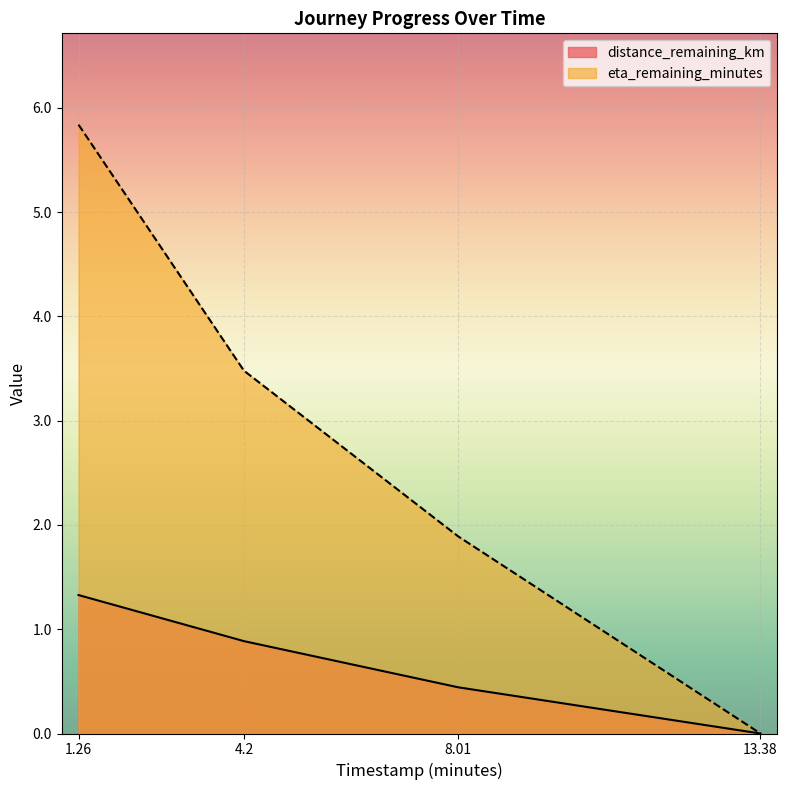

The value of distance_remaining_km at 13.38 is 0.8. True or false?

False